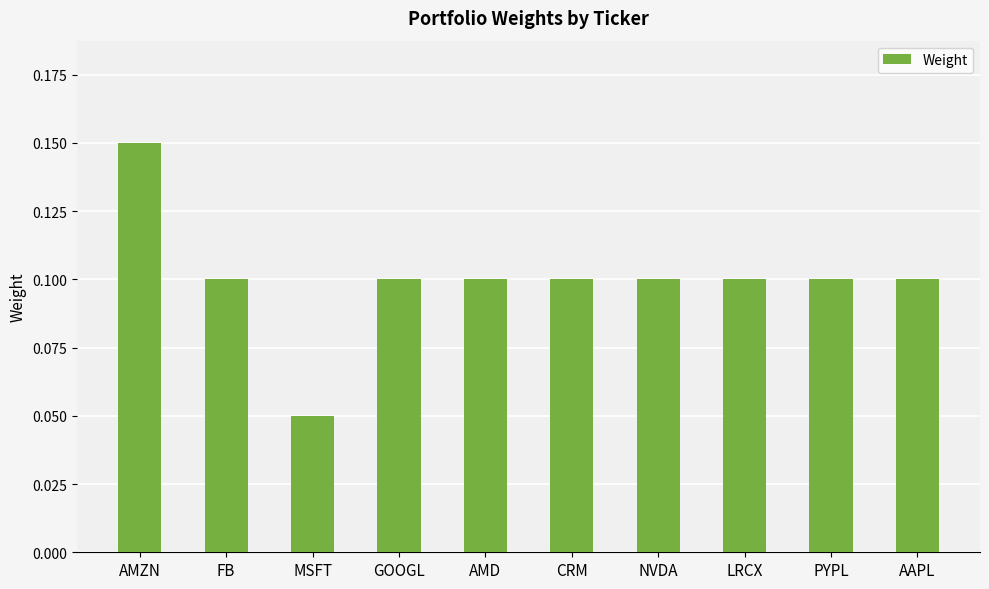

Count the values in the range 0 to 1.

10